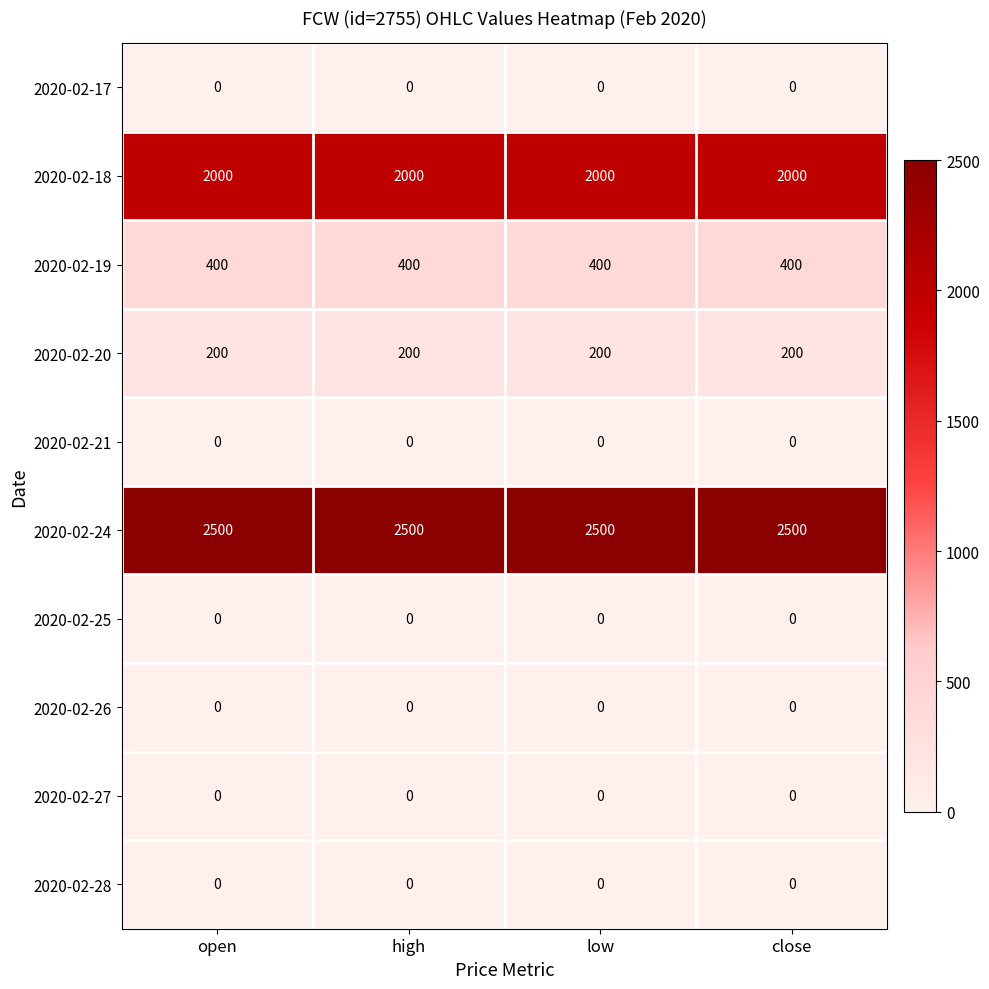

What is the difference between the highest and lowest values at high?

2500